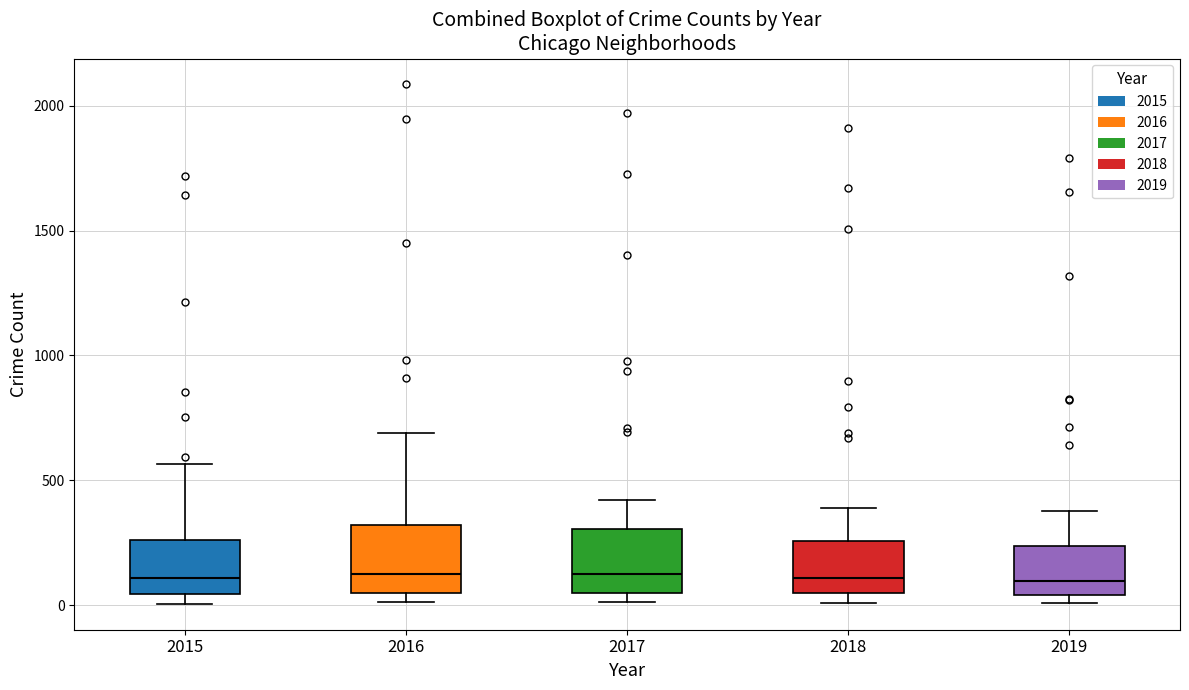

Reading left to right, transcribe this box plot: for each box, give where its median line is, the range the box spans, and where its two whiskers end, as read against the y-axis. The values are not printed on the chart, so give them approximately, as read against the axis.

2015: median 100, box 50 to 250, whiskers 0 to 550
2016: median 150, box 50 to 300, whiskers 0 to 700
2017: median 100, box 50 to 300, whiskers 0 to 400
2018: median 100, box 50 to 250, whiskers 0 to 400
2019: median 100, box 50 to 250, whiskers 0 to 400